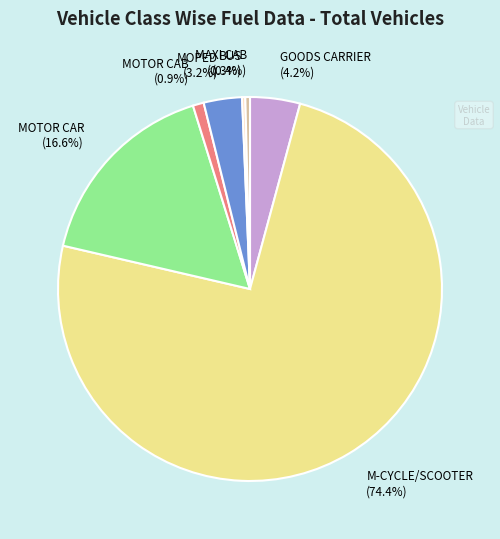

What percentage do MOTOR CAB (0.9%) and MOTOR CAR (16.6%) together represent?

17.5%